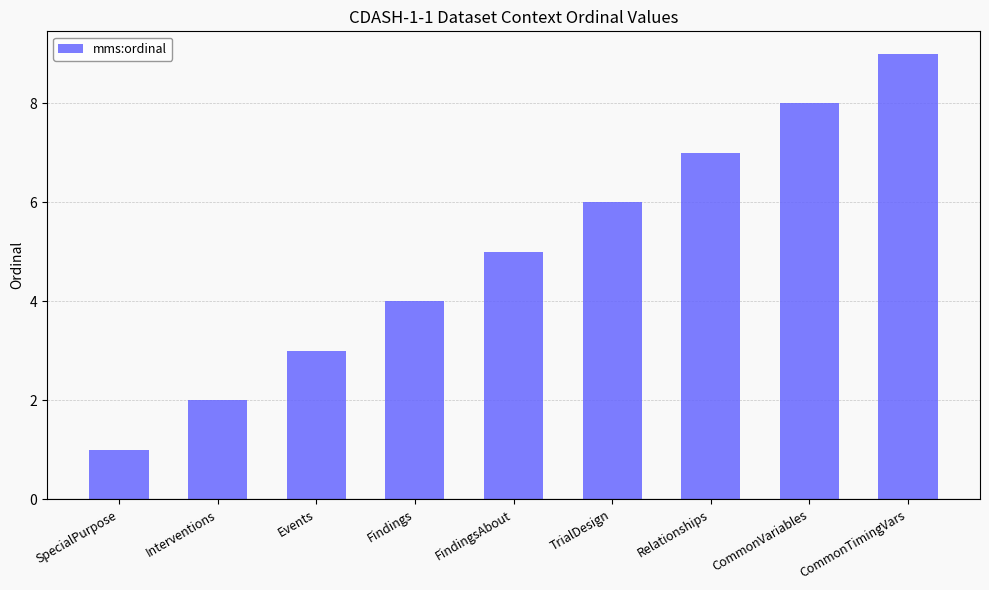

List the labels in order of value, largest first.

CommonTimingVars, CommonVariables, Relationships, TrialDesign, FindingsAbout, Findings, Events, Interventions, SpecialPurpose